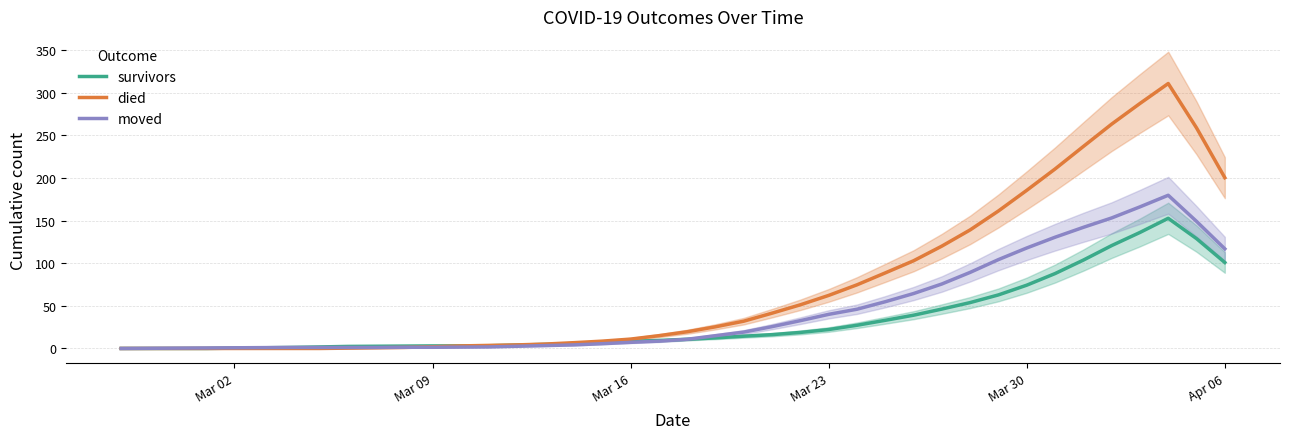

List the series in order of their peak value, lowest first.

survivors, moved, died